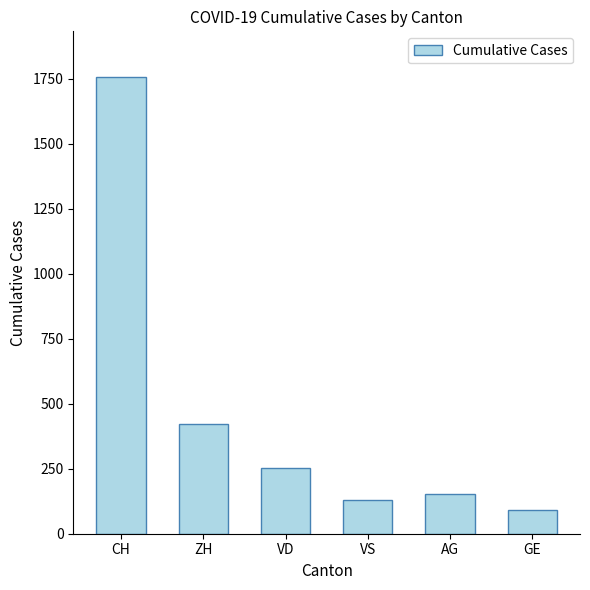

The chart shows a value of 91 at GE. True or false?

True